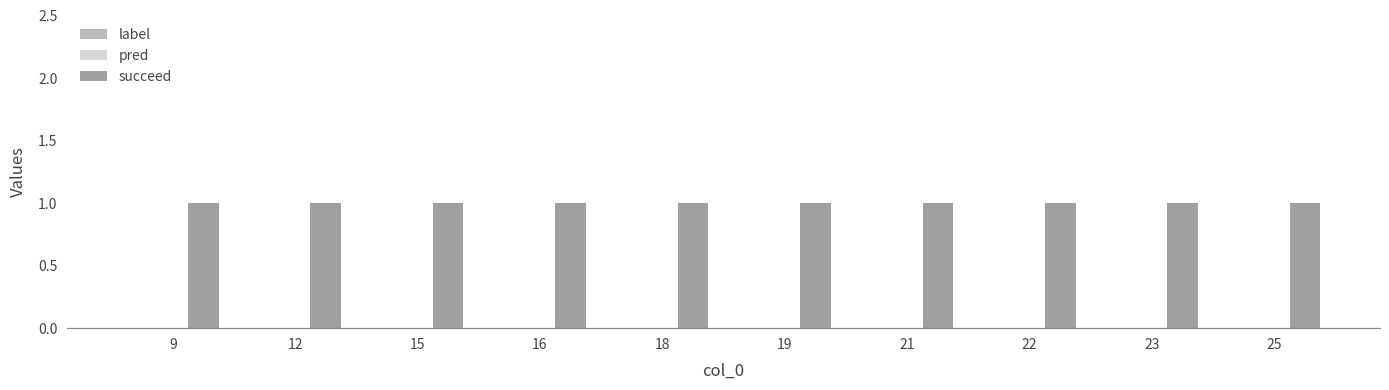

What is the approximate value of succeed at 15?

1